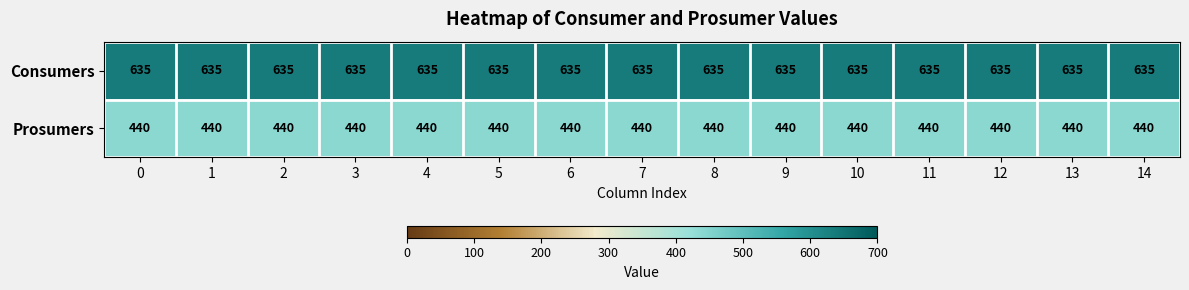

What is the average value of the Prosumers series?

440